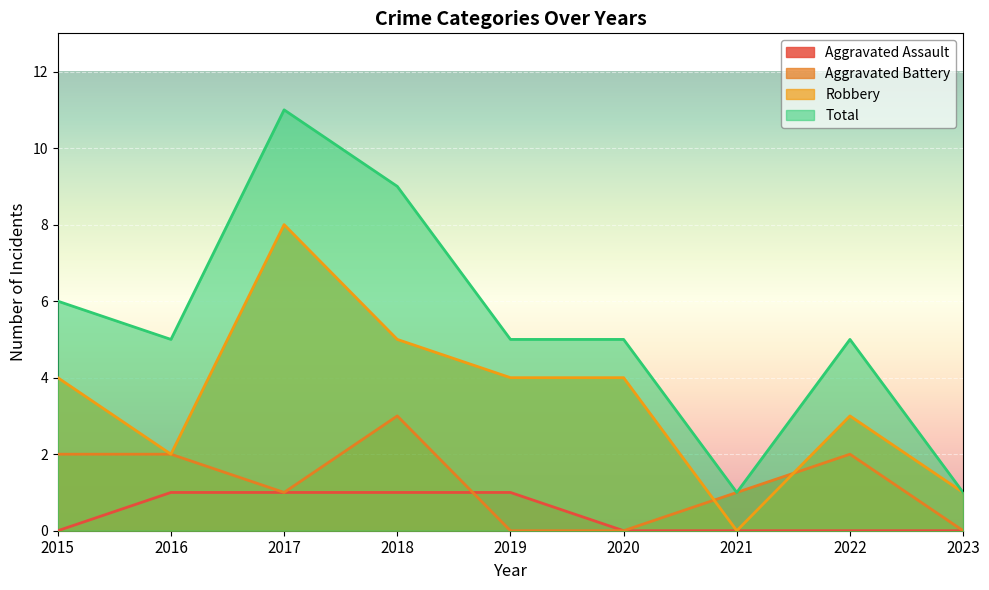

True or false: Robbery has a value of 4 at 2021.

False